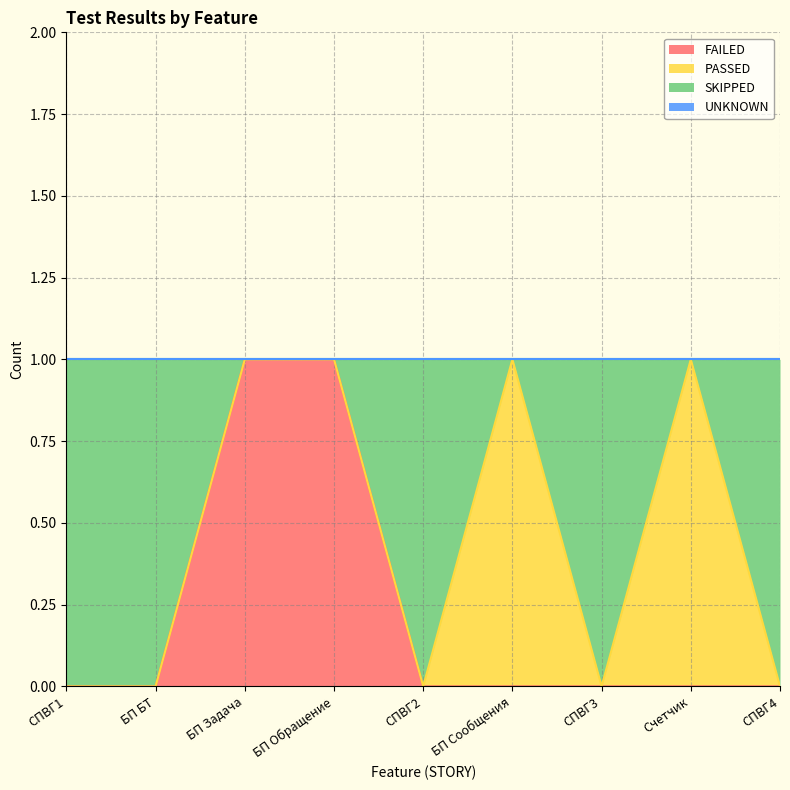

What is the total value across all series at БП Сообщения?

1